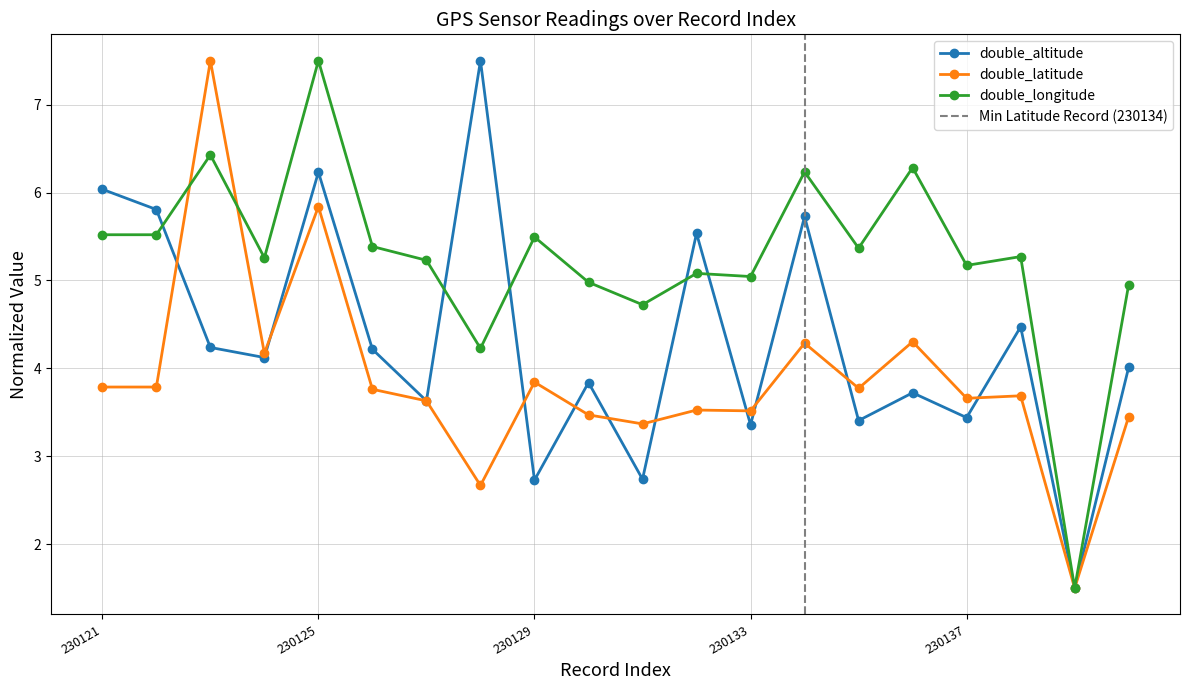

How many intersections are there between double_longitude and double_latitude?

2